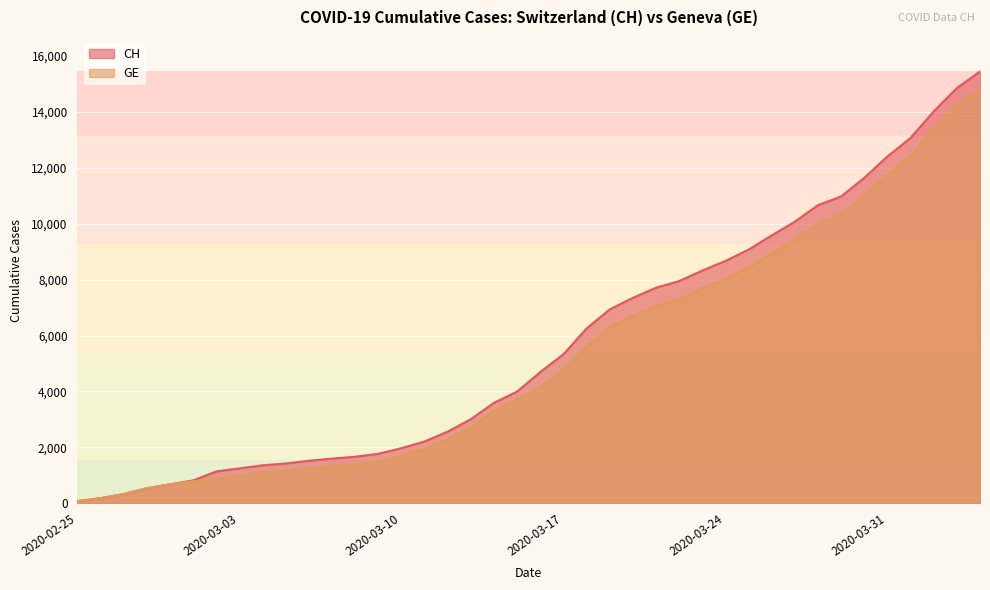

What is the minimum value for CH?

72